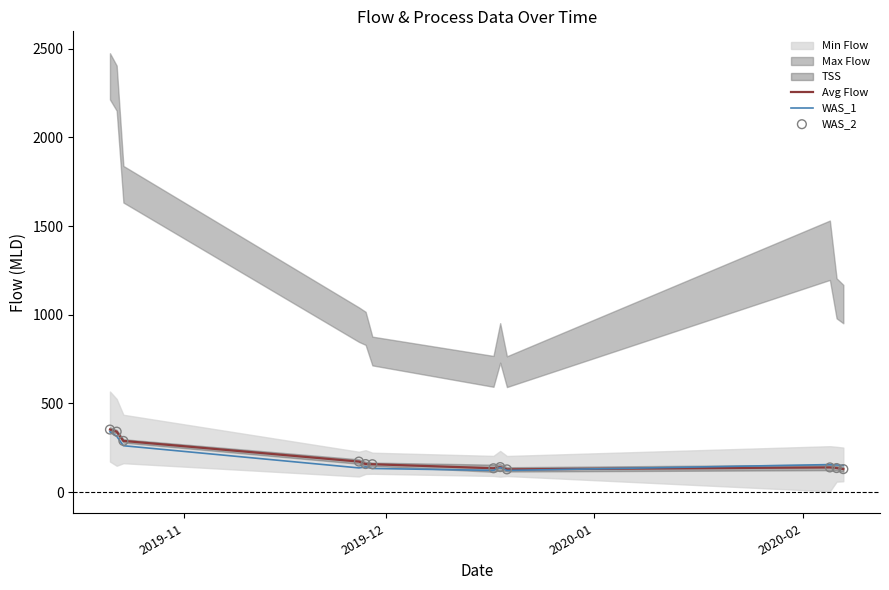

What is the minimum value for WAS_1?

122.4